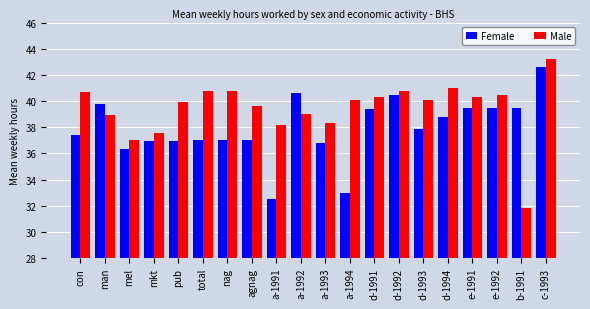

Is it true that Female equals 36.9 at mkt?

True